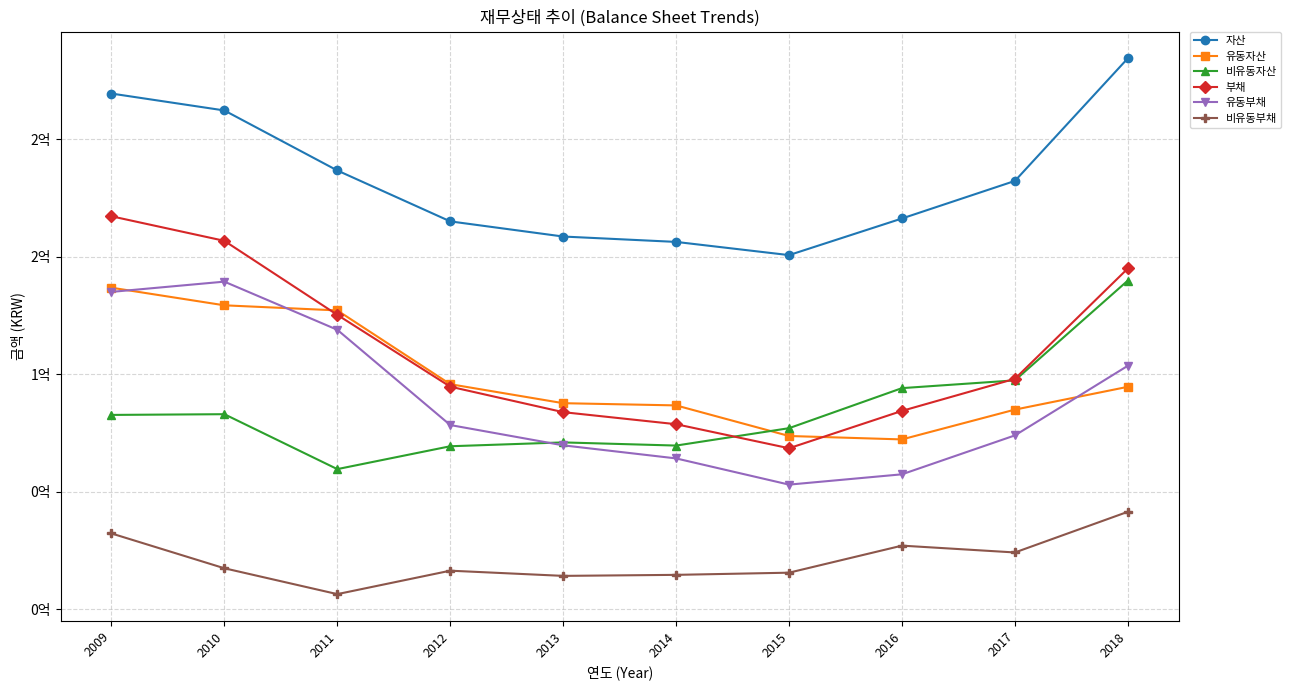

What are all the series names shown in the legend?

자산, 유동자산, 비유동자산, 부채, 유동부채, 비유동부채